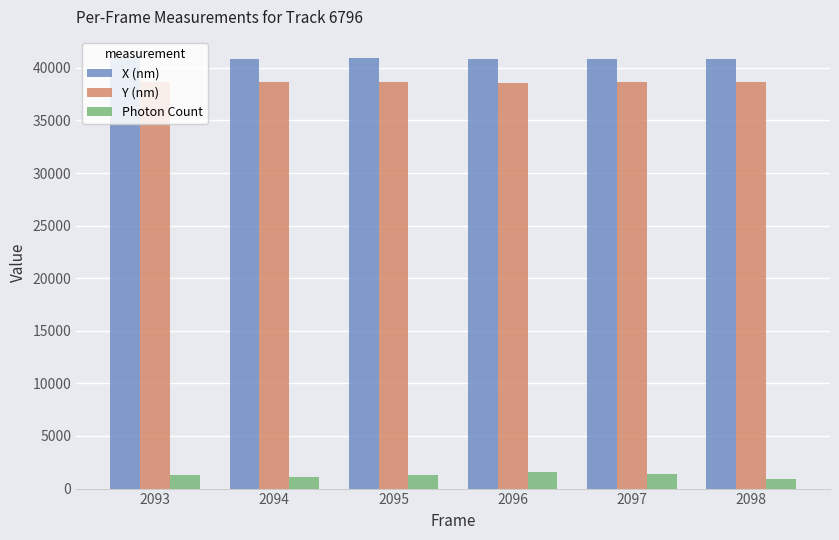

What is the difference between the second highest and minimum values in the X (nm) series?

32.6